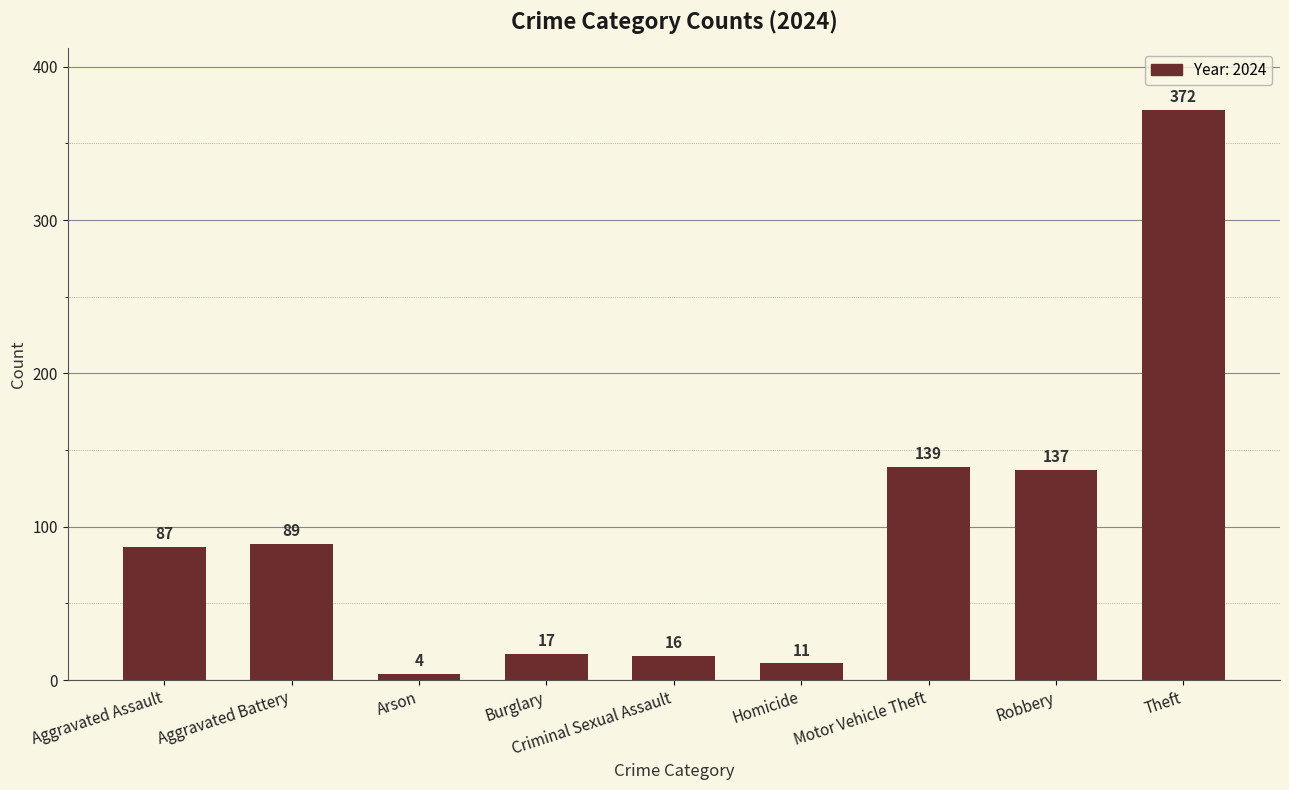

At which category does the chart reach its peak across all series?

Theft